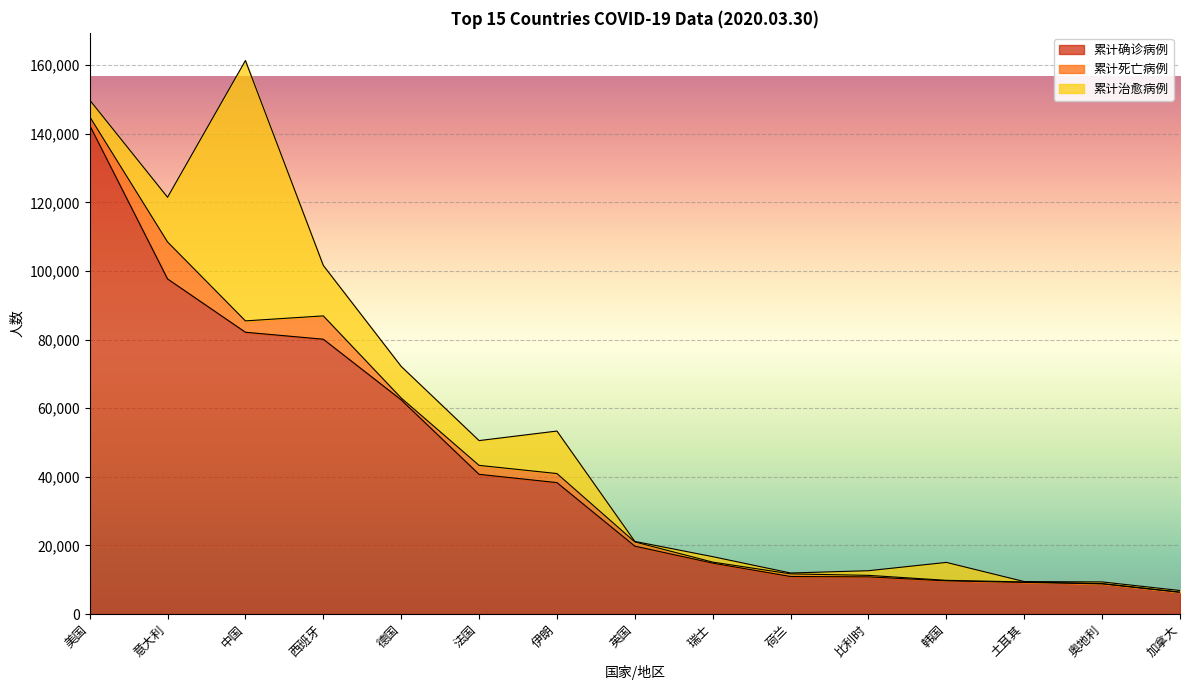

At how many categories does at least one series exceed 80805?

3